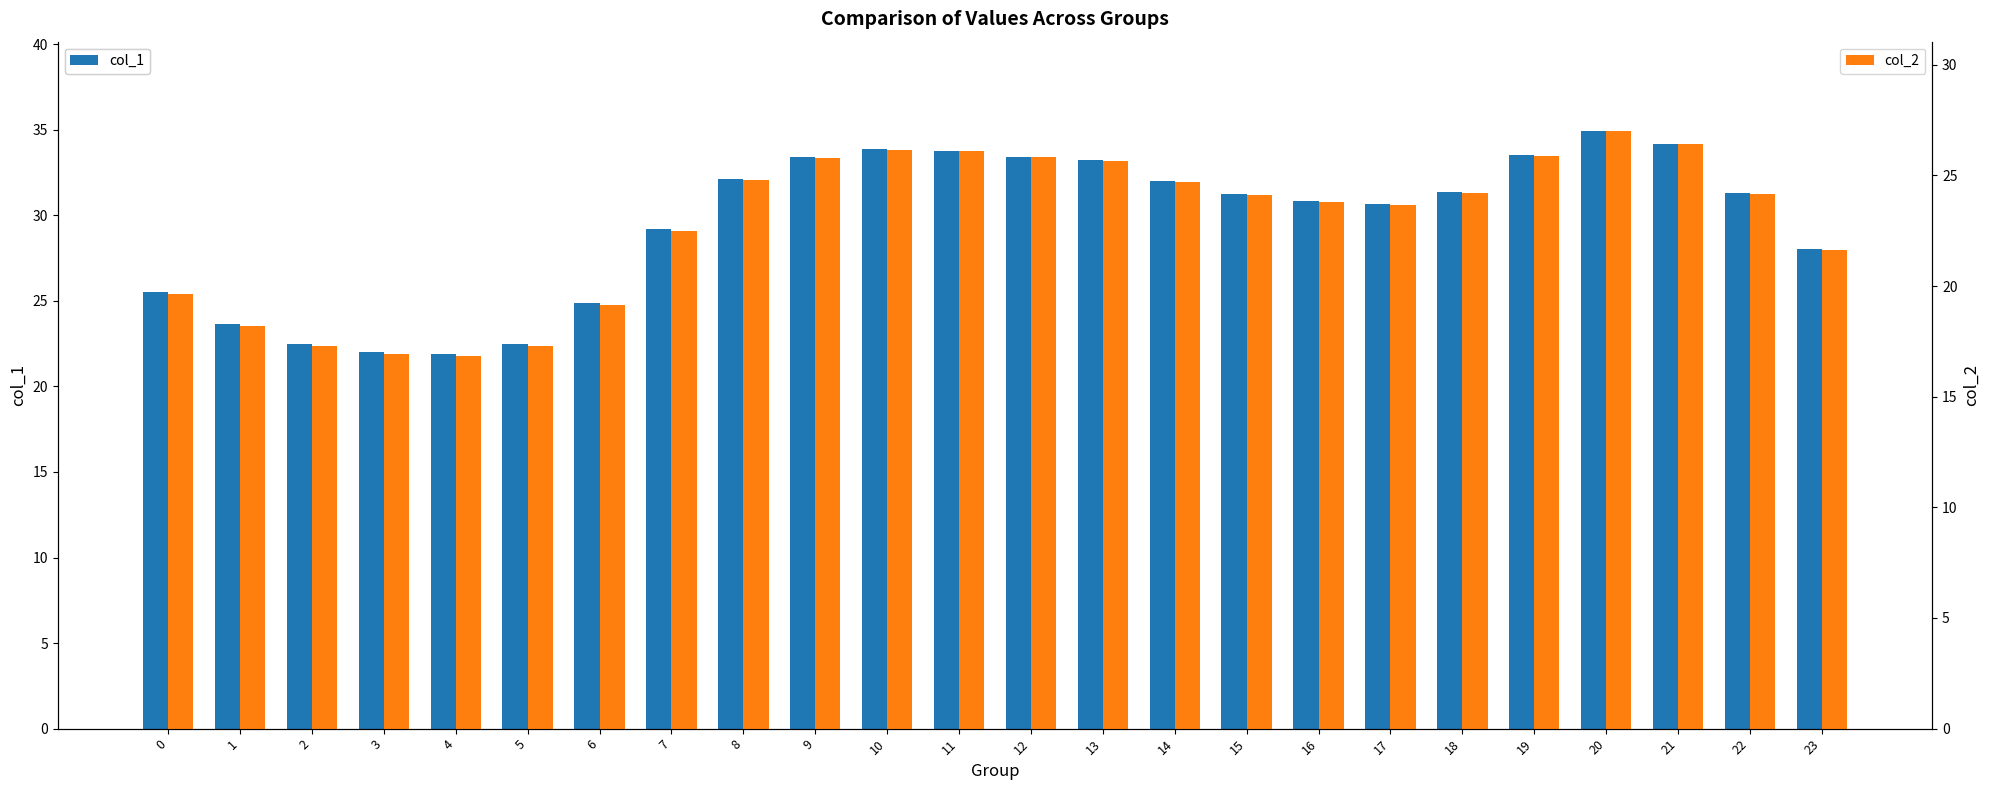

Reading right to left, transcribe all the data shown in this chart.

col_1: 28.1	31.3	34.2	34.9	33.5	31.3	30.7	30.8	31.3	32.0	33.2	33.4	33.8	33.9	33.4	32.1	29.2	24.9	22.5	21.9	22.0	22.5	23.7	25.5
col_2: 21.6	24.2	26.4	27.0	25.9	24.2	23.7	23.8	24.1	24.7	25.7	25.8	26.1	26.2	25.8	24.8	22.5	19.1	17.3	16.8	16.9	17.3	18.2	19.6